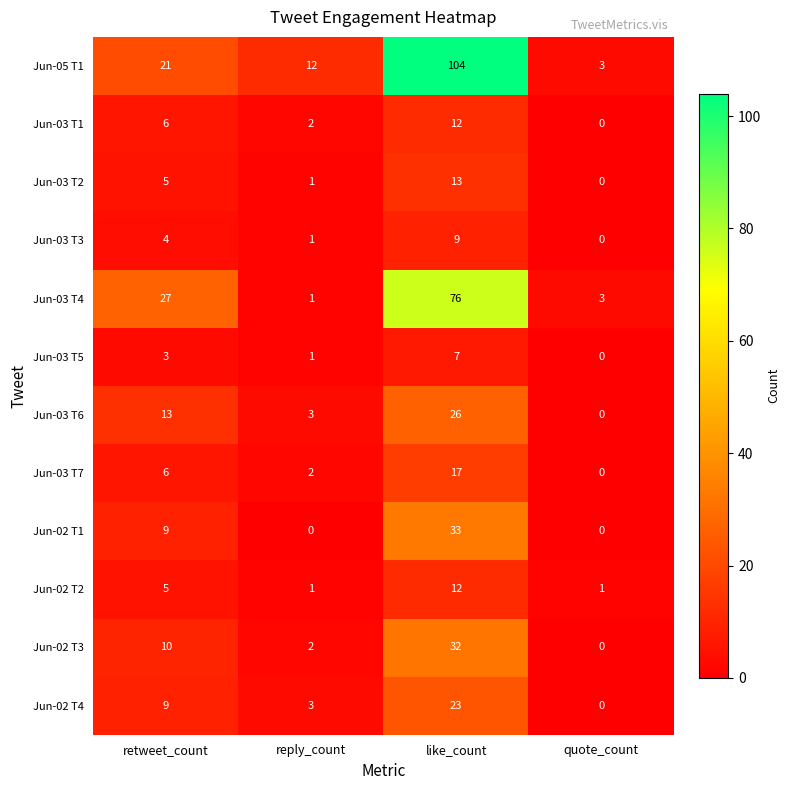

The Jun-03 T5 series shows 7 at like_count. True or false?

True